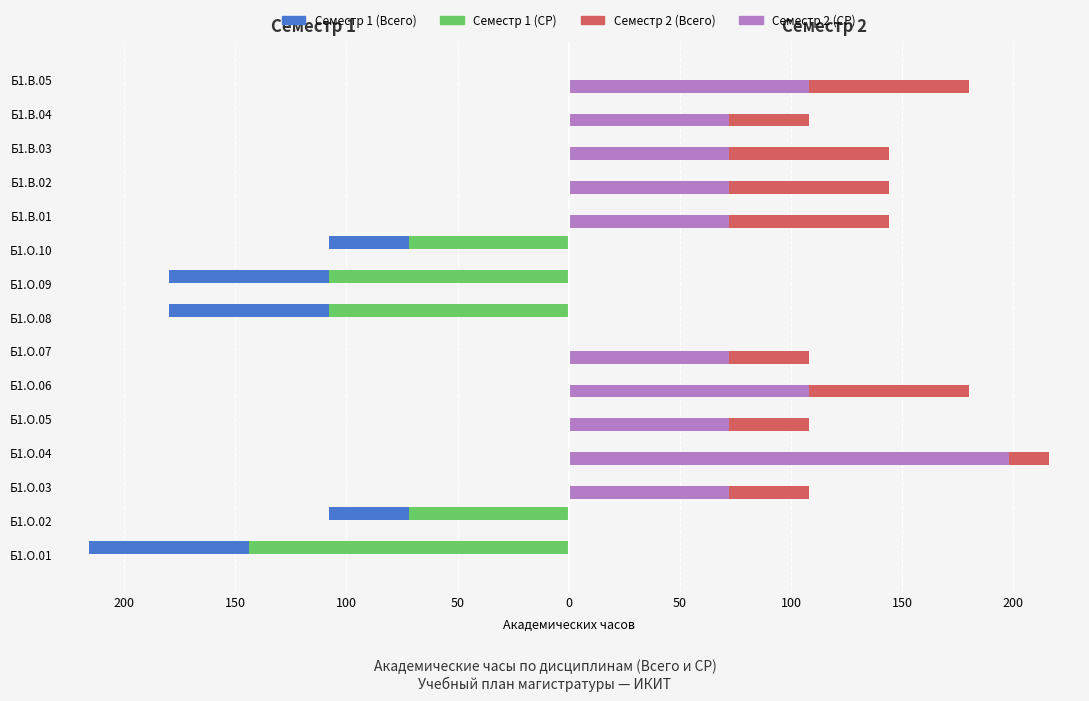

What are all the series names shown in the legend?

Семестр 1 (Всего), Семестр 1 (СР), Семестр 2 (Всего), Семестр 2 (СР)